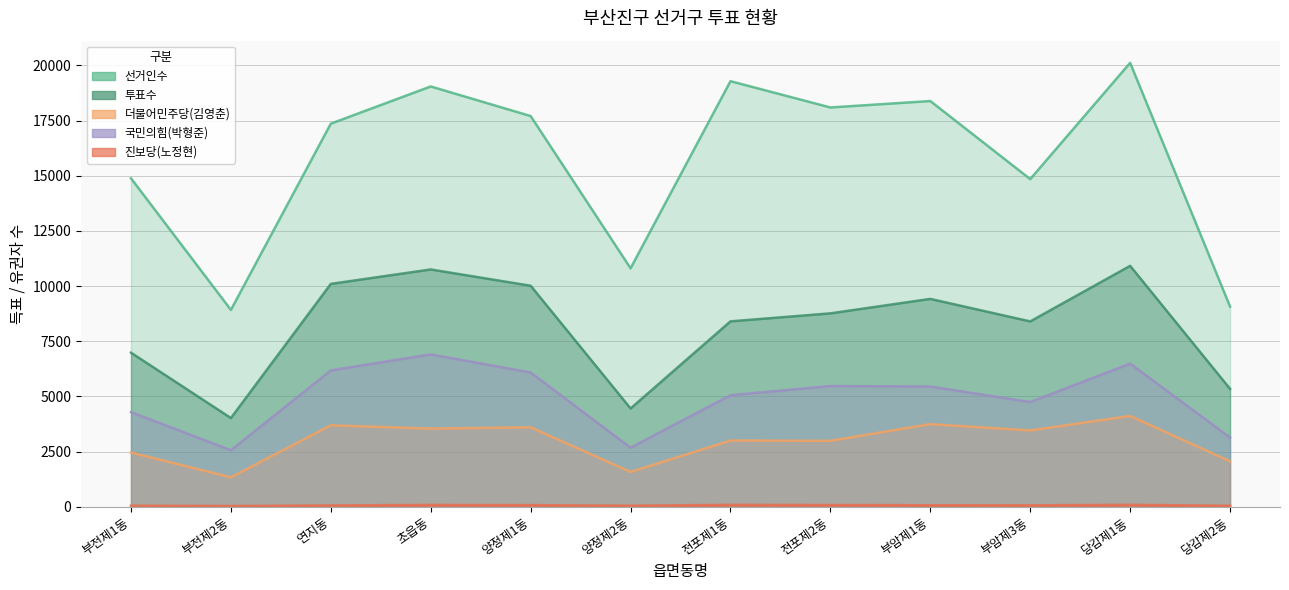

True or false: 더불어민주당(김영춘) and 선거인수 cross at least once.

False